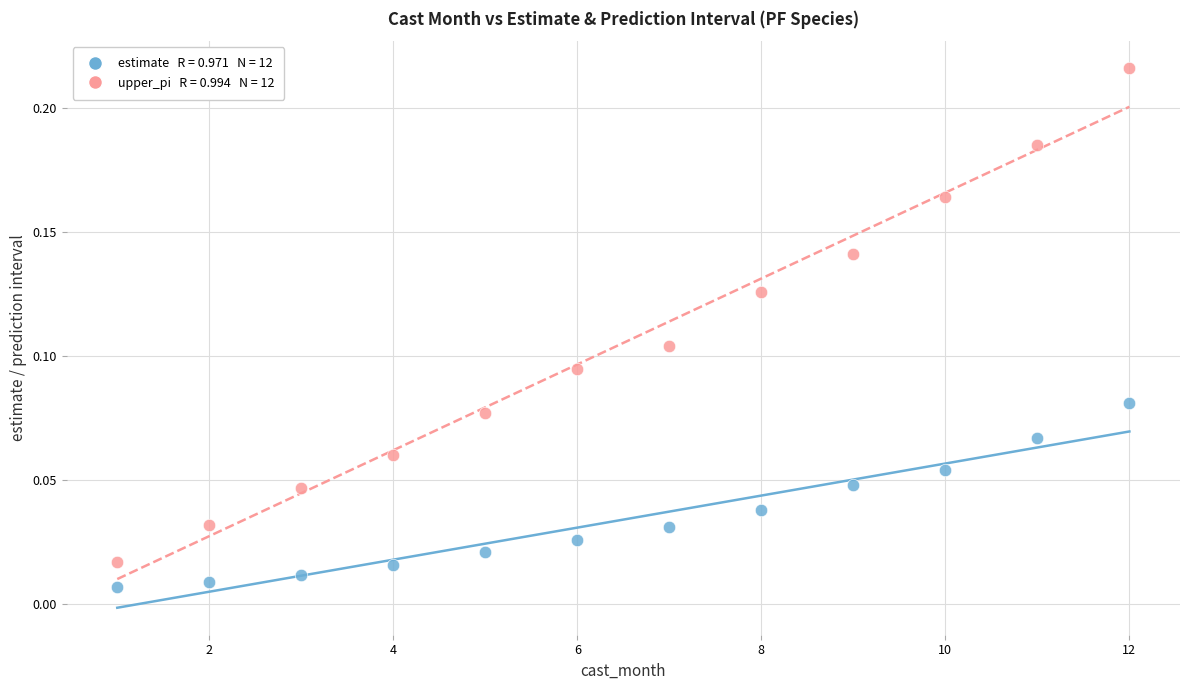

Across all data points, what is the range of X values (max minus min)?

11.0